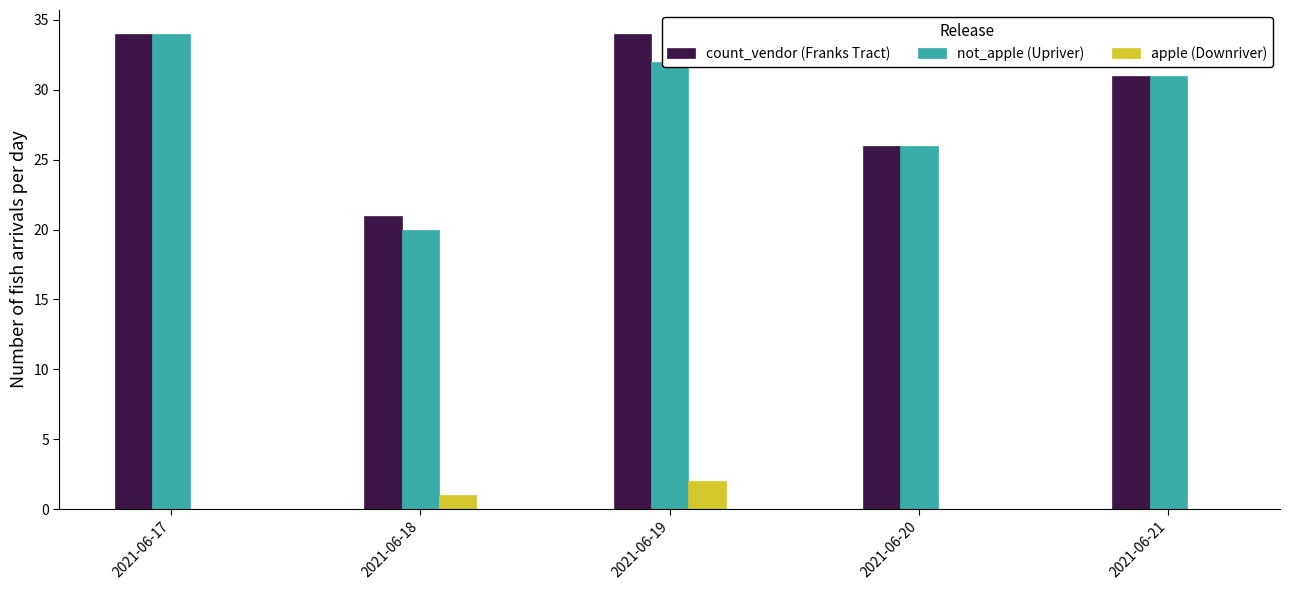

Is it true that not_apple (Upriver) equals 13 at 2021-06-17?

False